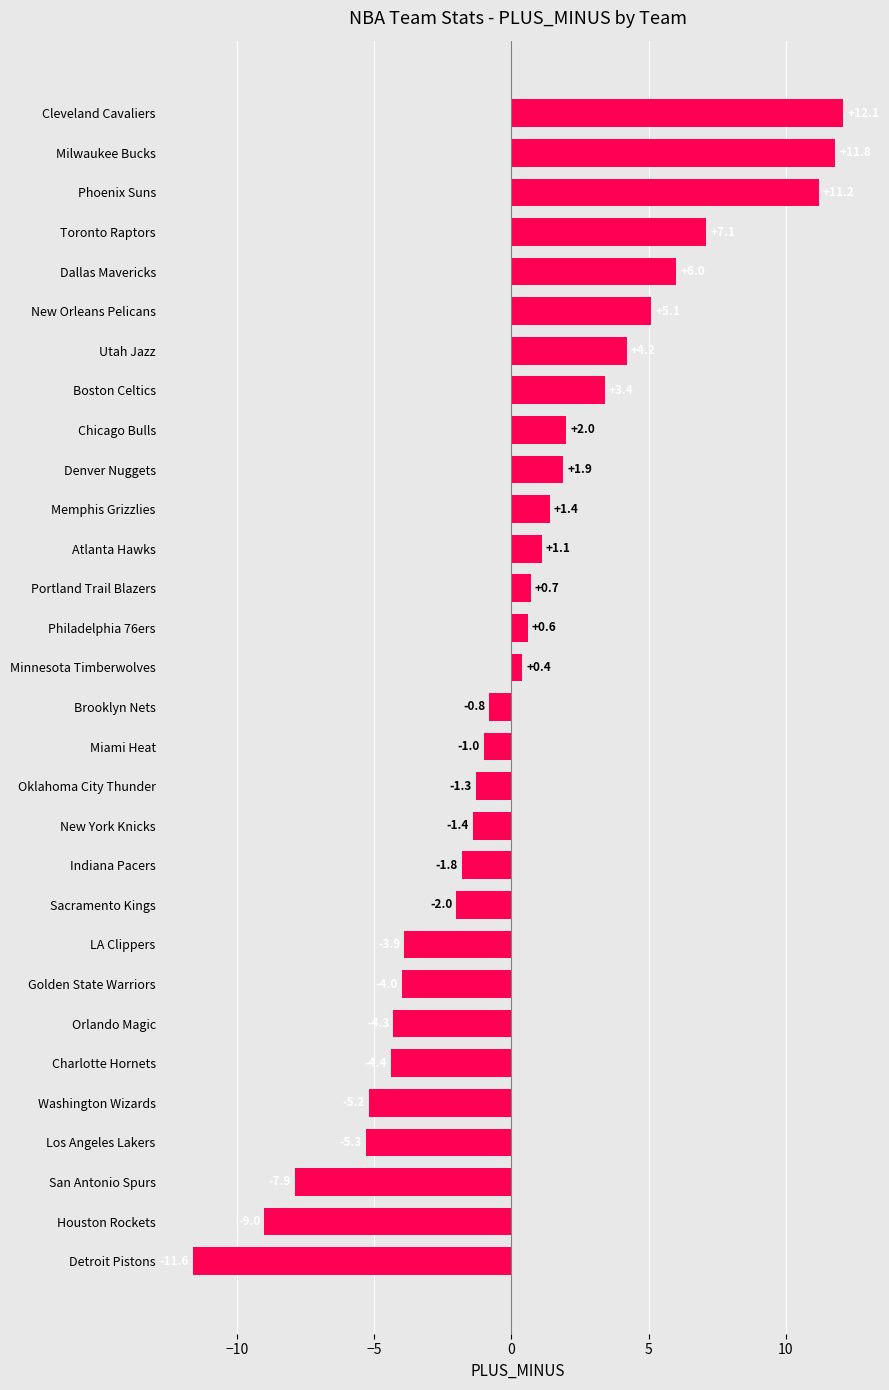

Reading bottom to top, extract all data points from this chart.

-11.6	-9.0	-7.9	-5.3	-5.2	-4.4	-4.3	-4.0	-3.9	-2.0	-1.8	-1.4	-1.3	-1.0	-0.8	0.4	0.6	0.7	1.1	1.4	1.9	2.0	3.4	4.2	5.1	6.0	7.1	11.2	11.8	12.1